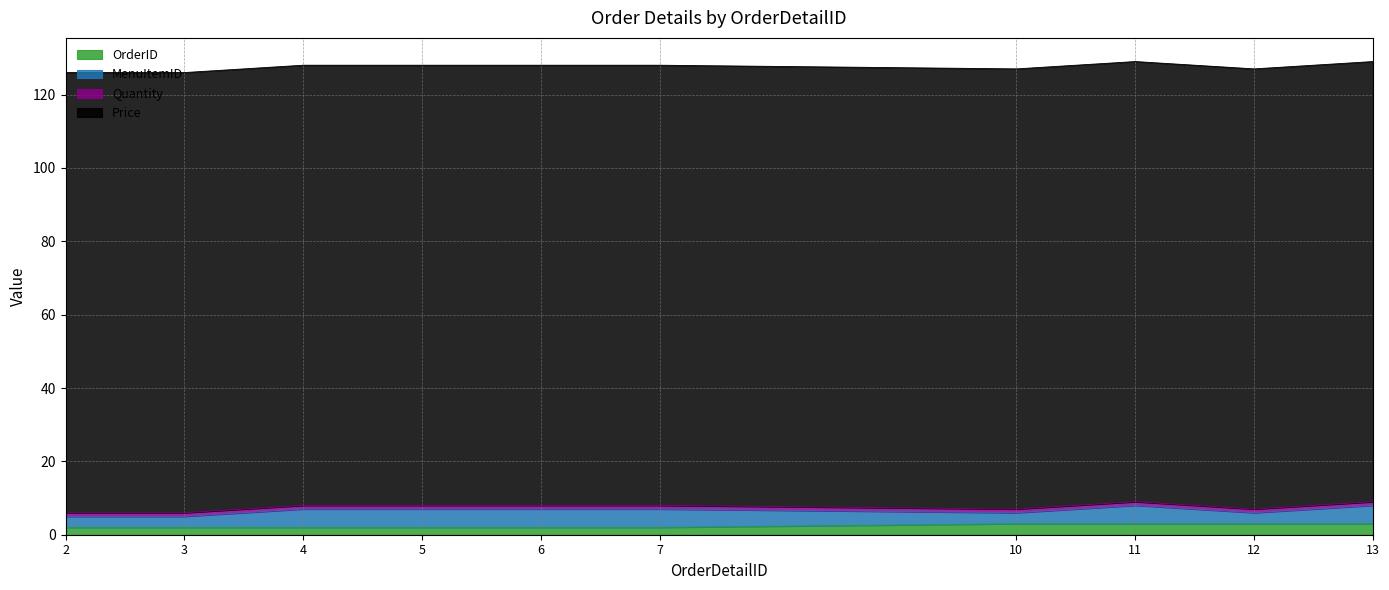

At which category is the sum across all series the highest?

11